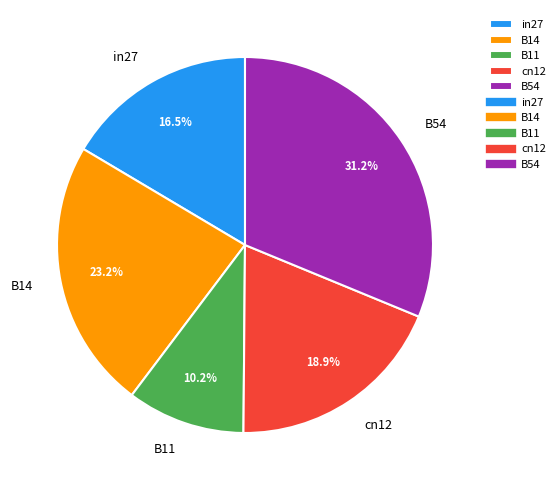

Which category has the smallest portion of the pie?

B11